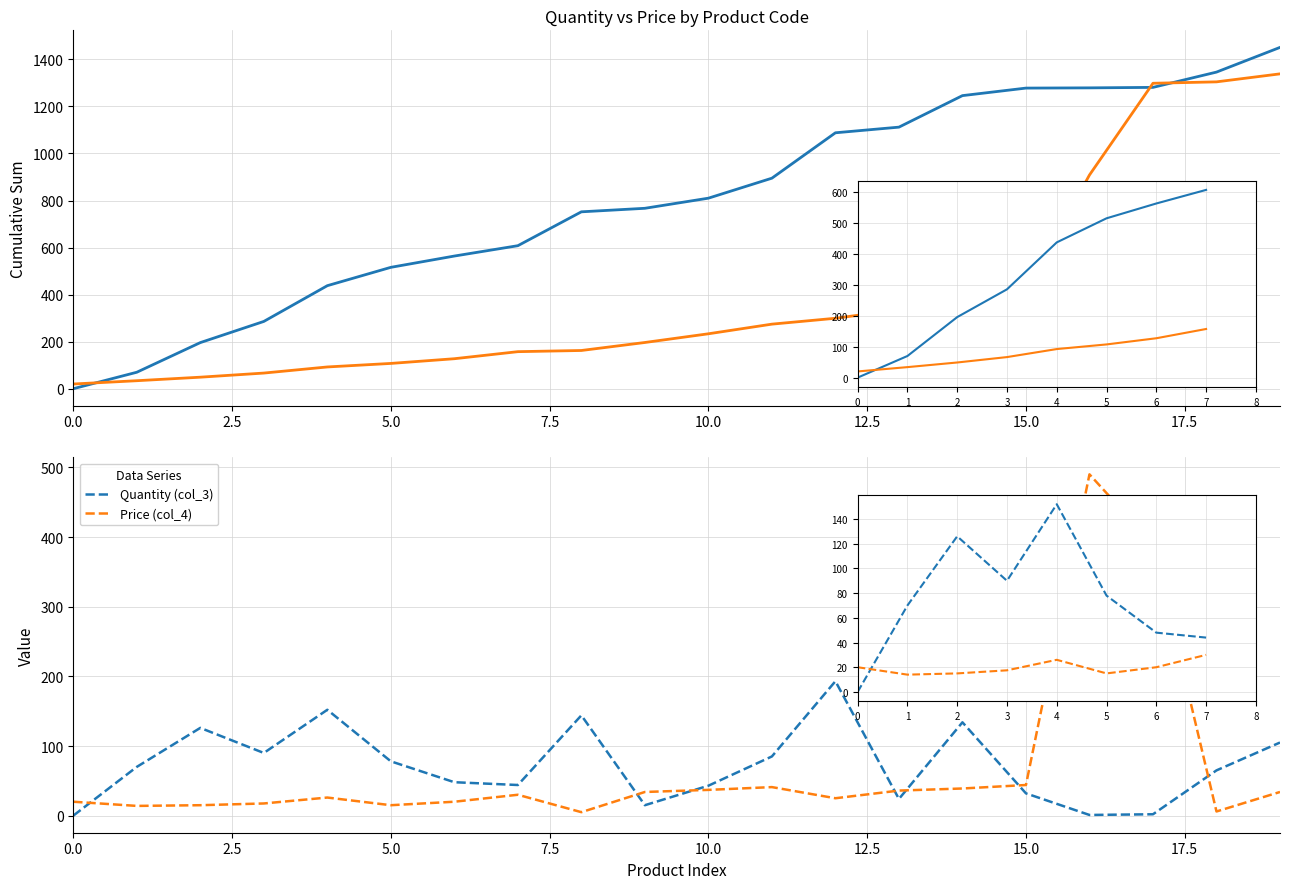

Reading left to right, what are all the values shown in this chart?

Quantity (col_3): 0.0	70.0	126.0	90.0	152.0	78.0	48.0	44.0	144.0	15.0	43.0	85.0	193.0	24.0	134.0	32.0	1.0	2.0	65.0	105.0
Price (col_4): 20.0	14.0	15.0	17.5	26.0	15.0	20.0	30.0	5.0	34.0	37.0	41.0	25.0	36.0	39.0	44.0	490.0	390.0	6.0	34.0